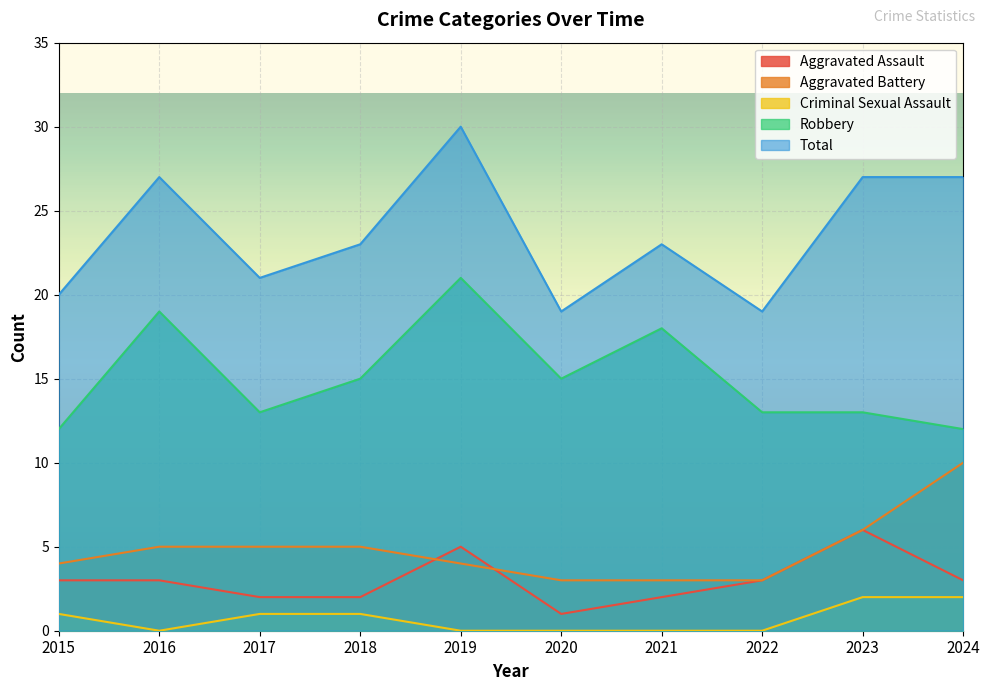

What is the sum of all Criminal Sexual Assault values?

7